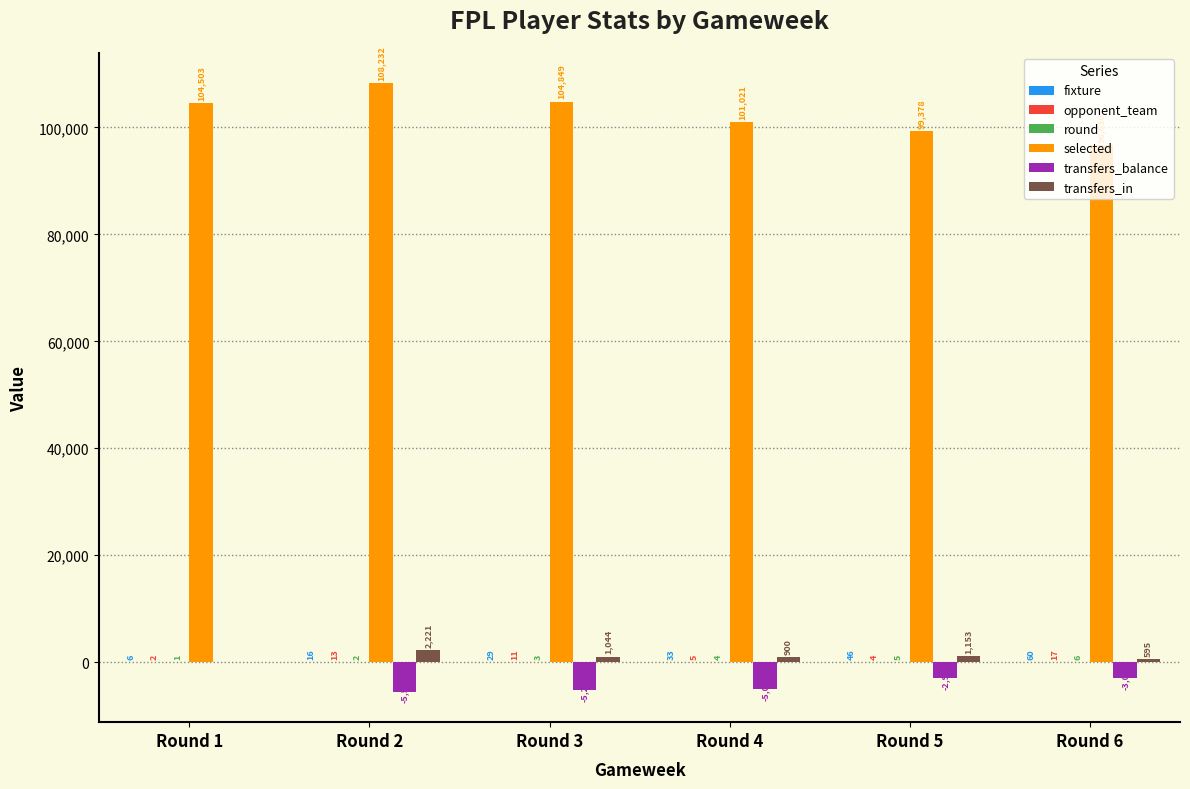

The value of transfers_in at Round 3 is 1044. True or false?

True